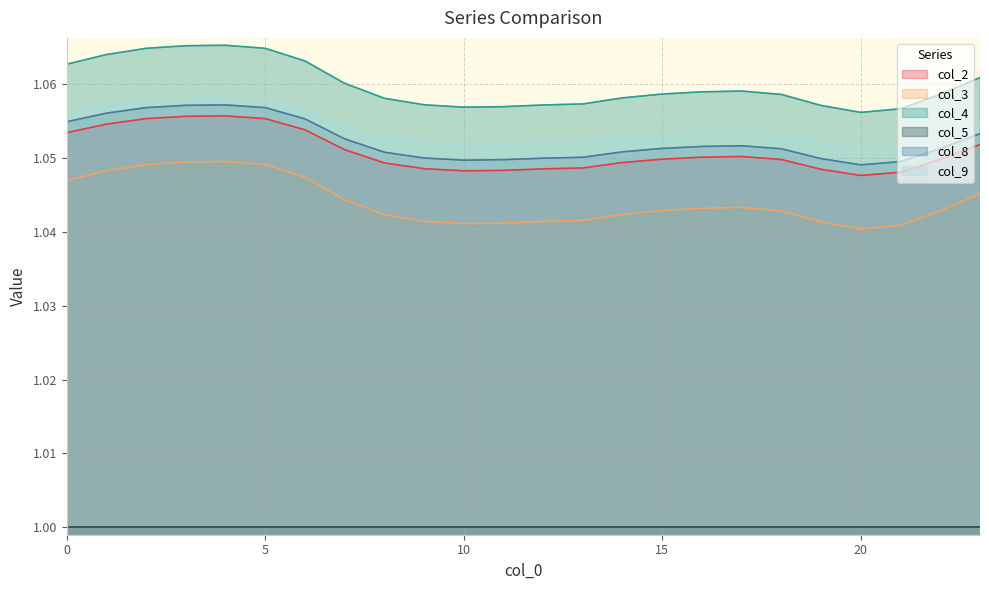

What is the greatest value displayed?

1.1